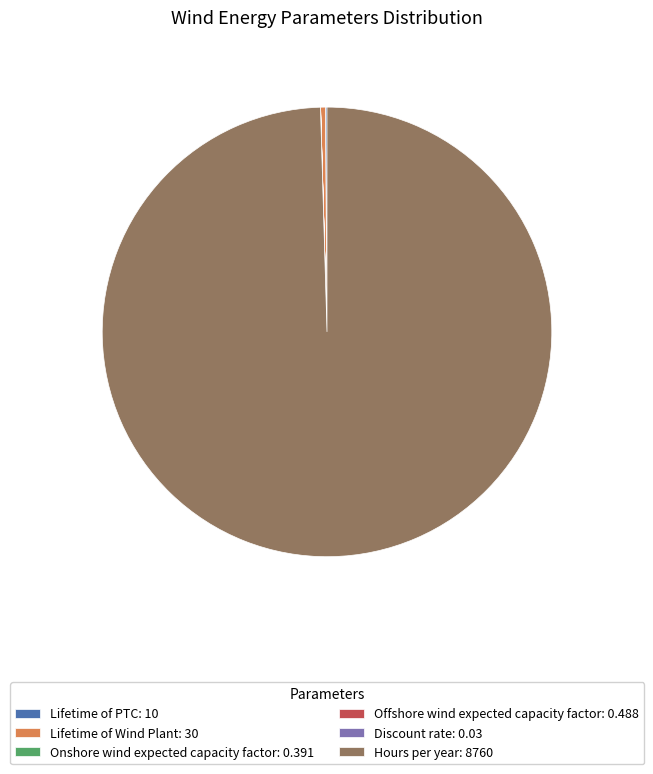

True or false: Lifetime of Wind Plant: 30 accounts for 0% of the total.

True